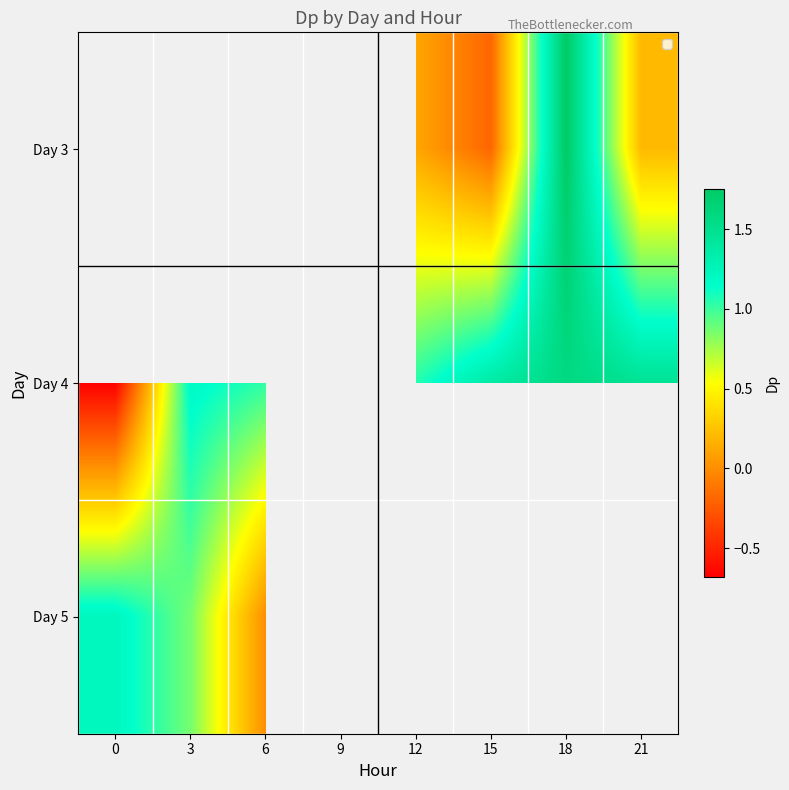

Rank the series by their average value, from lowest to highest.

Day 3, Day 4, Day 5